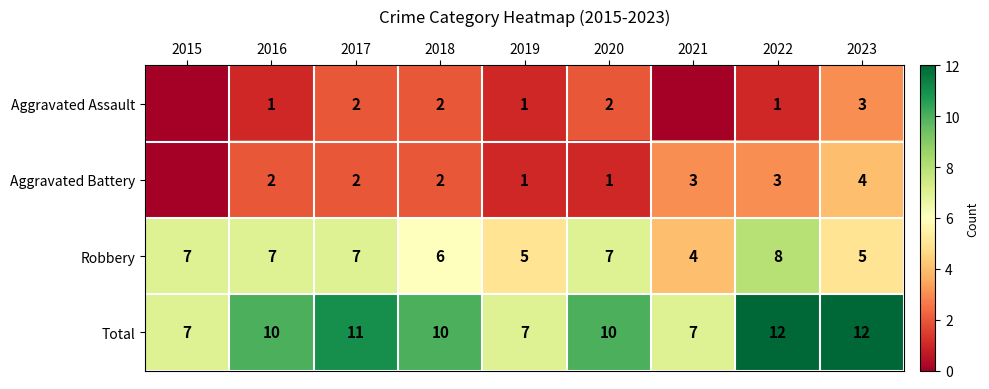

What is the sum of the Robbery values at 2023 and 2019?

10